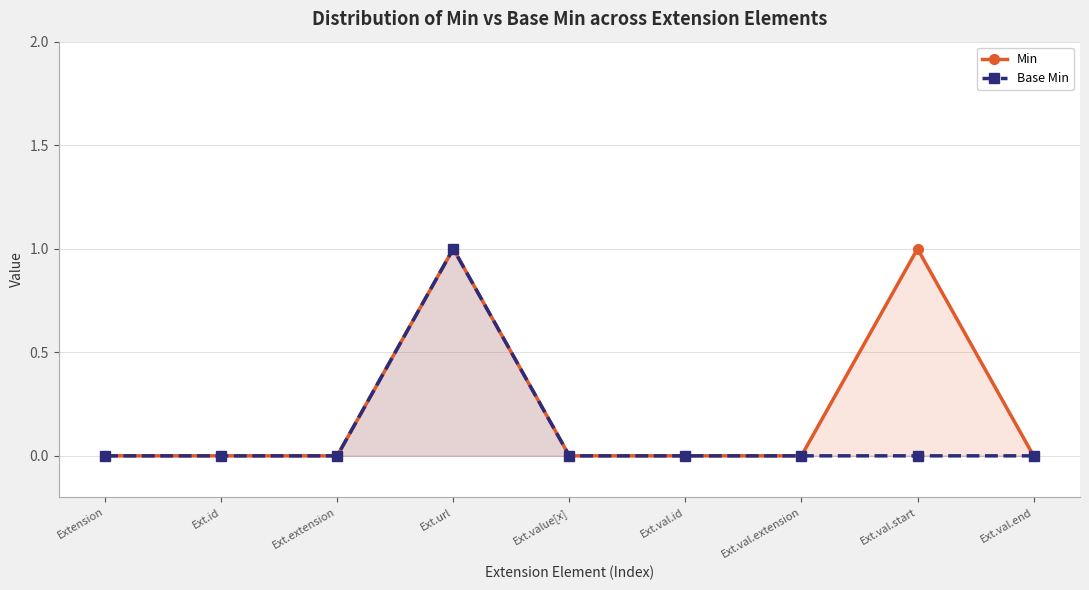

True or false: Base Min and Min intersect in this chart.

False